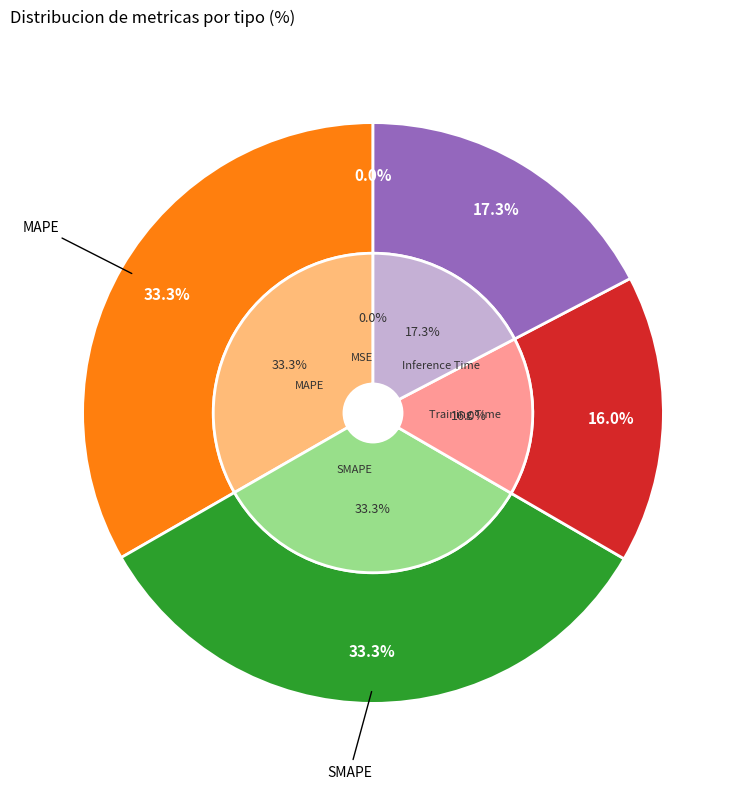

Count the number of slices in the pie.

5